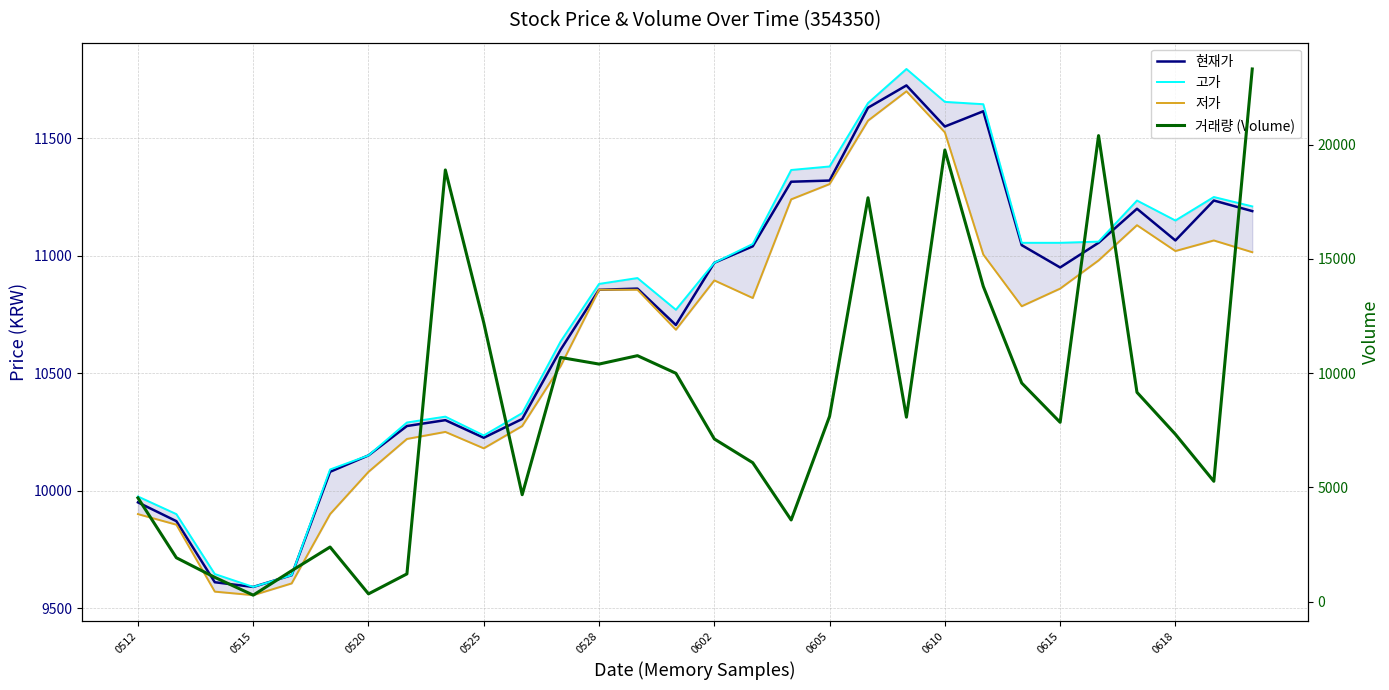

Is this an area chart (filled region under the line)?

No